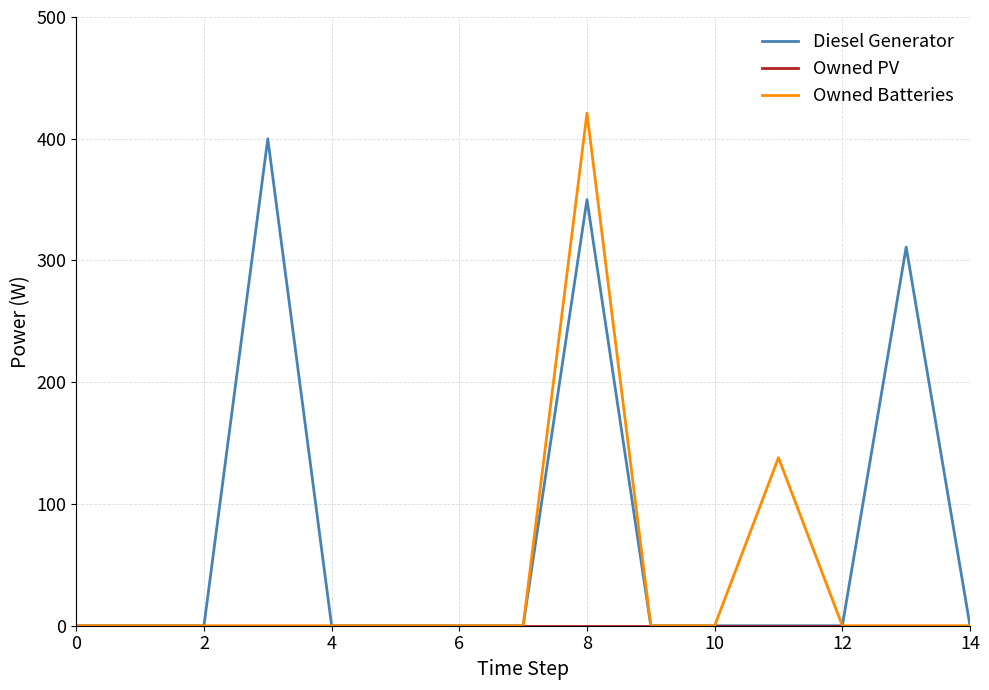

Which series has the largest range (max minus min)?

Owned Batteries